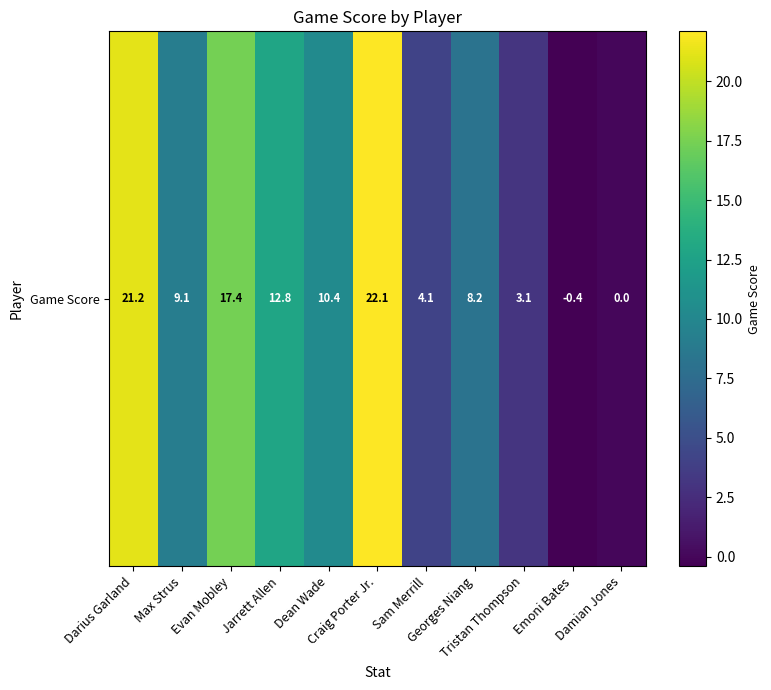

What is the difference between the maximum and minimum values?

22.5